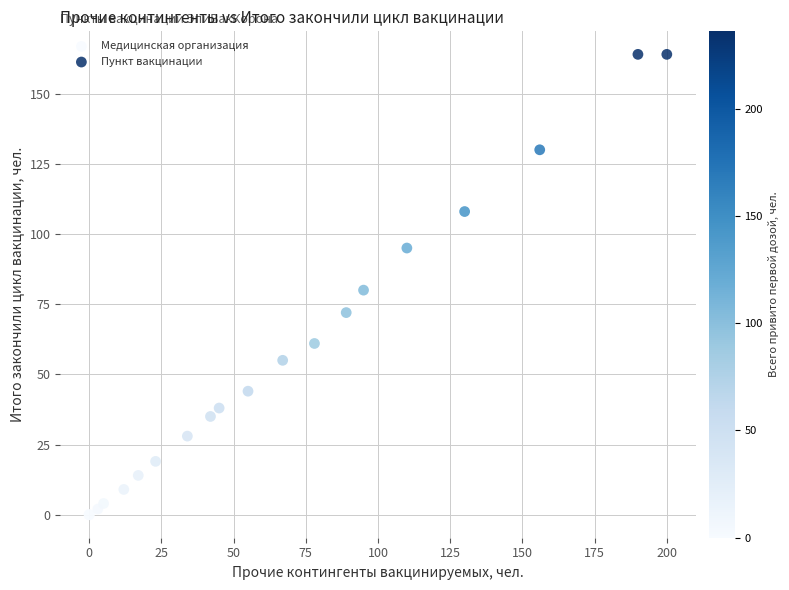

Which series reaches the maximum Y coordinate?

Пункт вакцинации